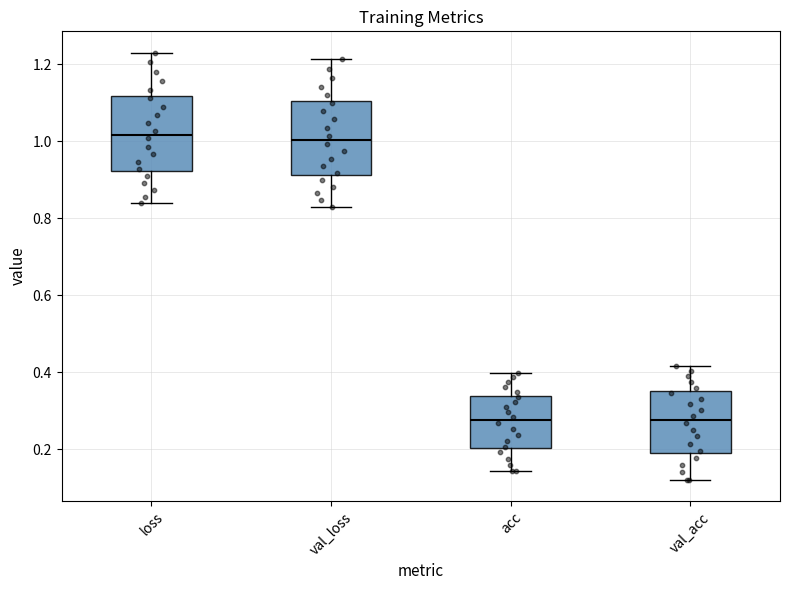

Reading left to right, transcribe this box plot: for each box, give where its median line is, the range the box spans, and where its two whiskers end, as read against the y-axis. The values are not printed on the chart, so give them approximately, as read against the axis.

loss: median 1.02, box 0.92 to 1.12, whiskers 0.84 to 1.22
val_loss: median 1.00, box 0.92 to 1.10, whiskers 0.82 to 1.22
acc: median 0.28, box 0.20 to 0.34, whiskers 0.14 to 0.40
val_acc: median 0.28, box 0.20 to 0.36, whiskers 0.12 to 0.42